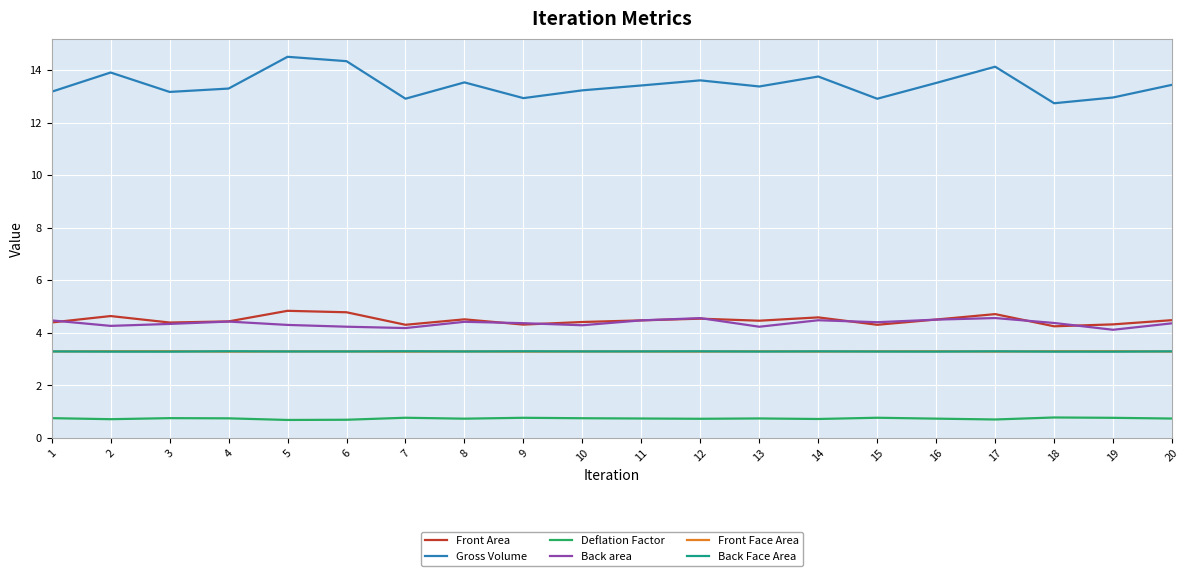

Count the number of data series in this chart.

6